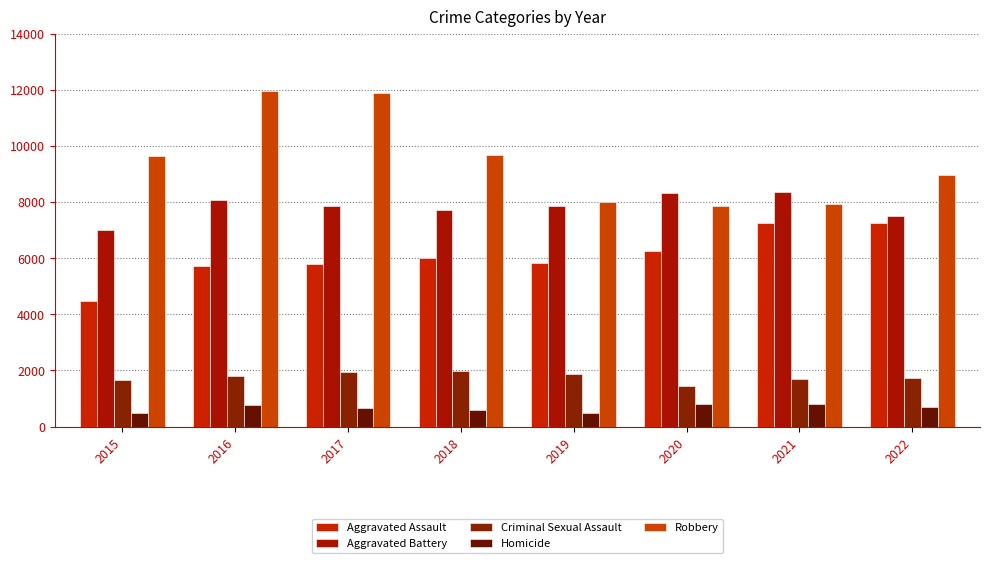

At how many categories does at least one series exceed 7575?

8